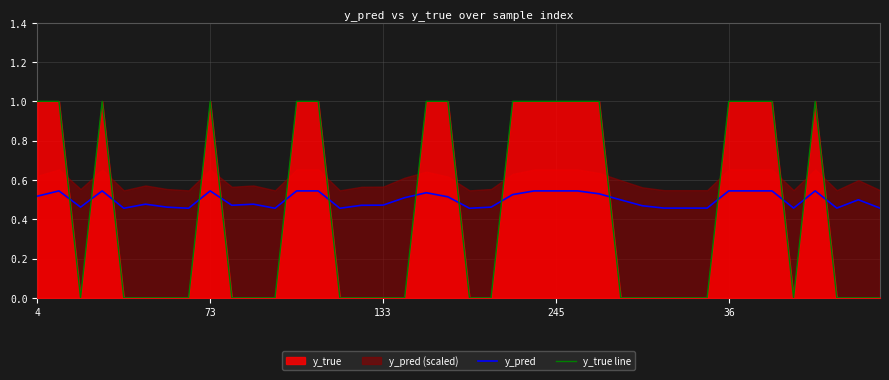

In y_true line, how many points are higher than both neighbors (excluding endpoints)?

3